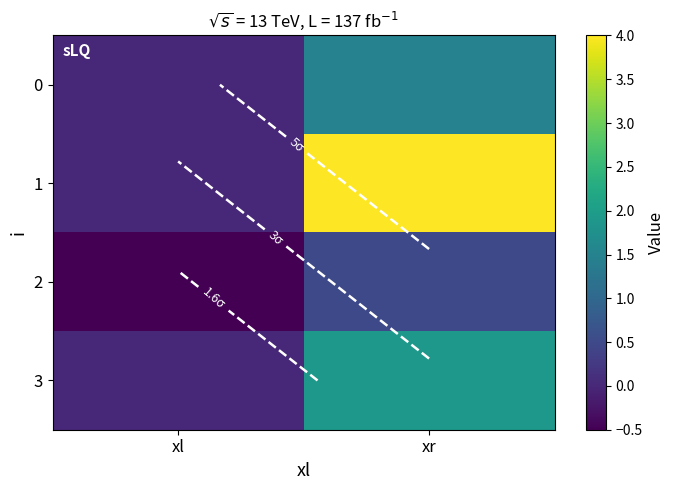

Between xr and xl, which is larger?

xr